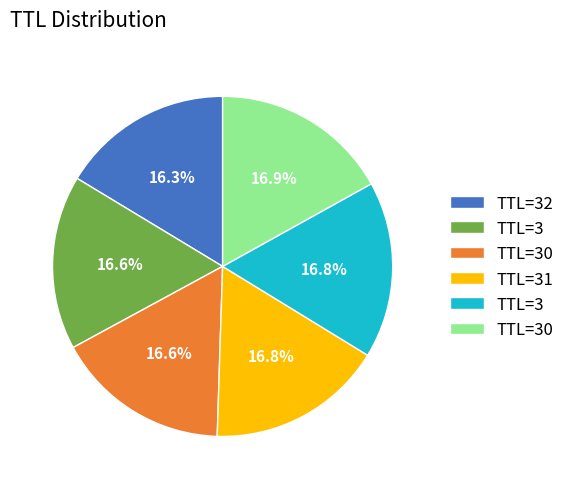

Is there any slice that represents more than half of the pie?

No